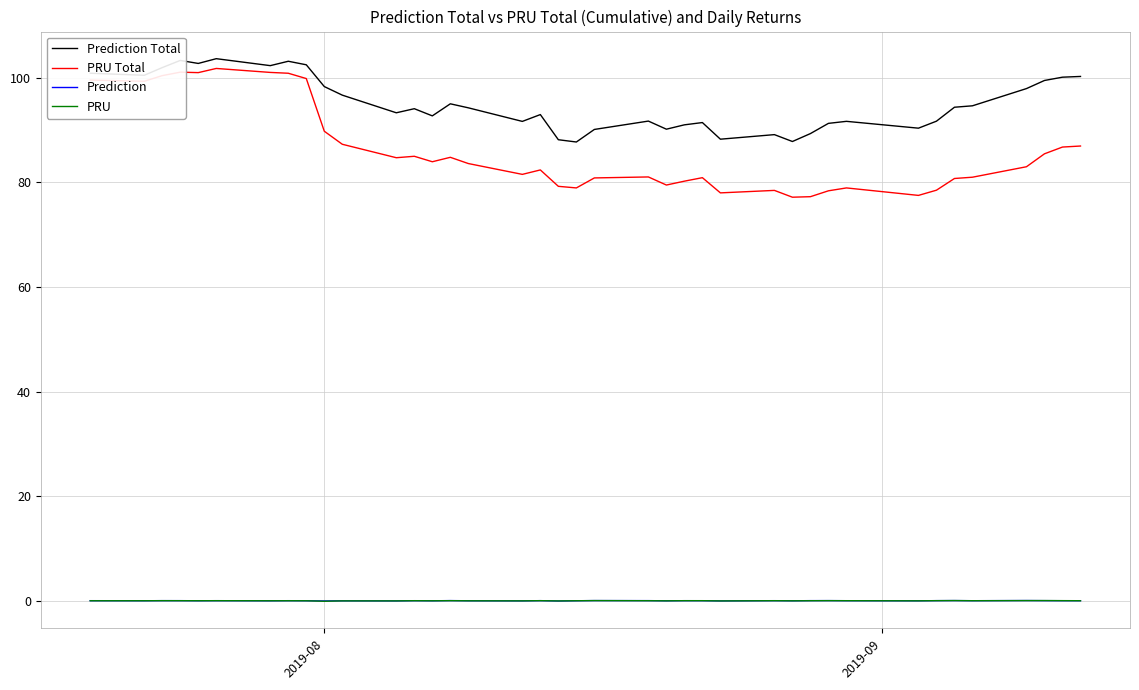

Which series has the largest range (max minus min)?

PRU Total